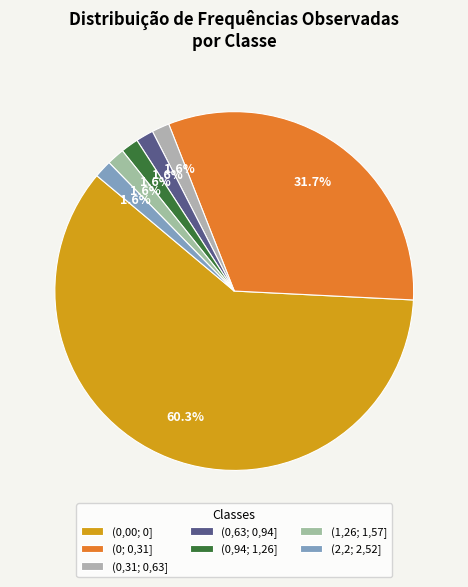

Which slice represents more than half of the pie?

(0,00; 0]